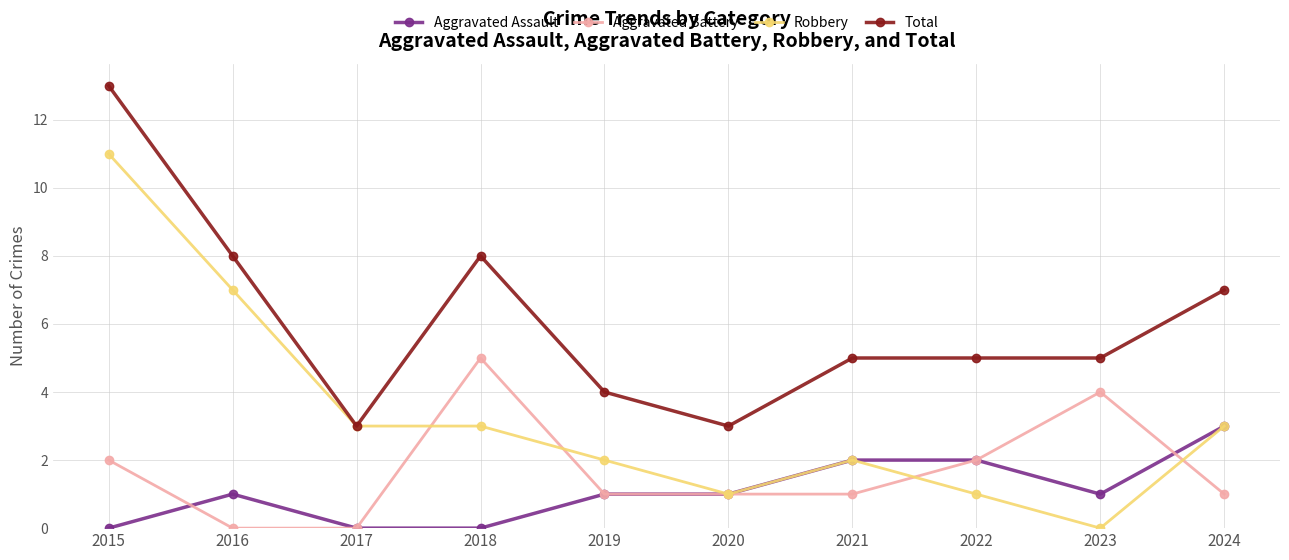

List the series in order of their peak value, lowest first.

Aggravated Assault, Aggravated Battery, Robbery, Total